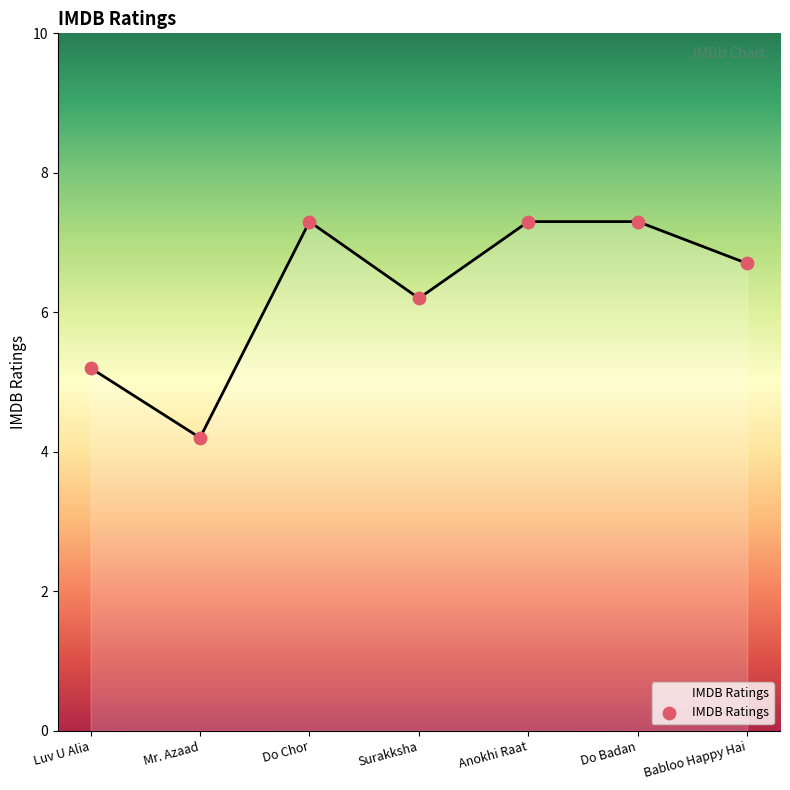

Approximately how many times larger is the value at Luv U Alia compared to Mr. Azaad?

1.2